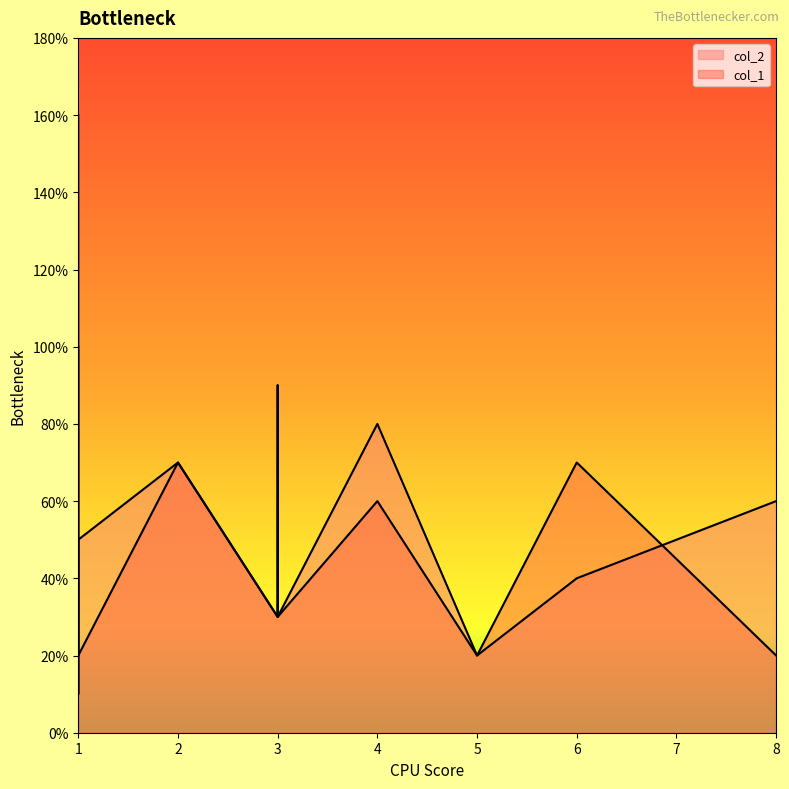

How many distinct data groups are displayed?

2